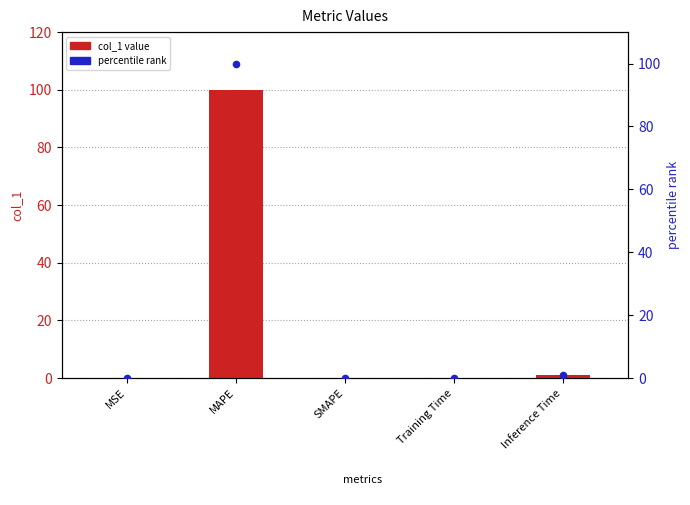

Is the value of col_1 value at SMAPE greater than the value of percentile rank at Inference Time?

No